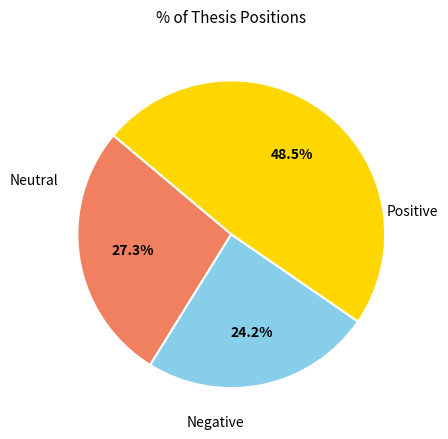

Is there a majority slice in this chart?

No